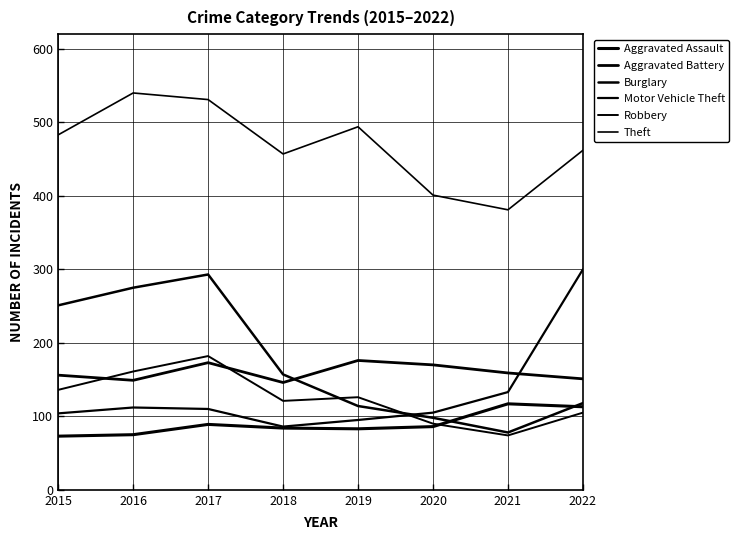

In Robbery, how many points are lower than both neighbors (excluding endpoints)?

2